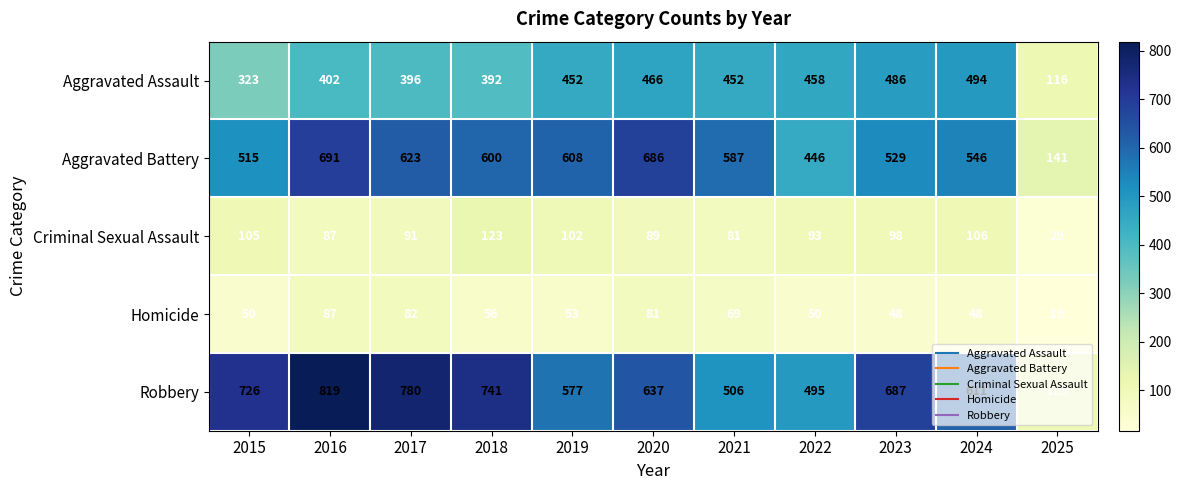

What is the minimum value for Aggravated Battery?

141